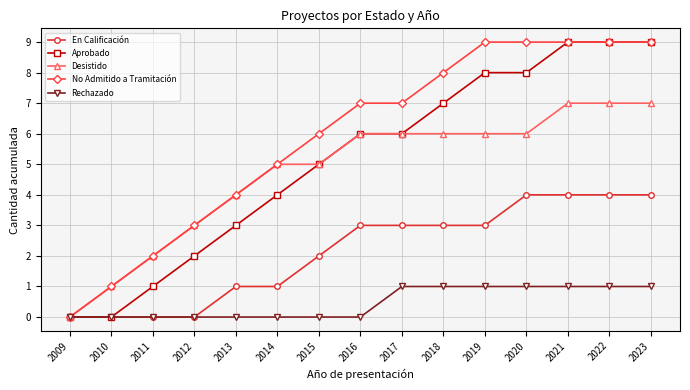

Count the number of data series in this chart.

5